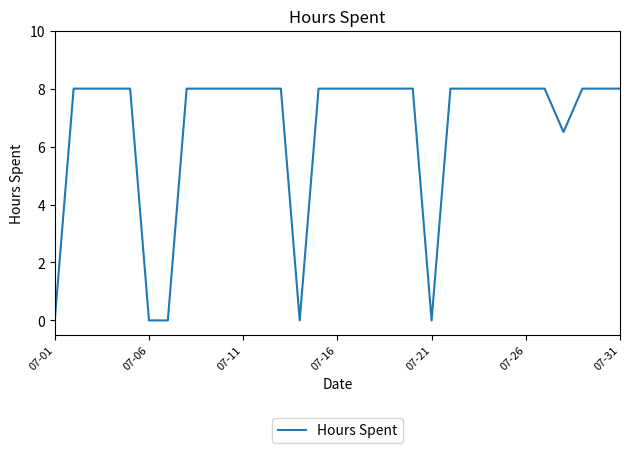

What is the maximum value shown in the chart?

8.0